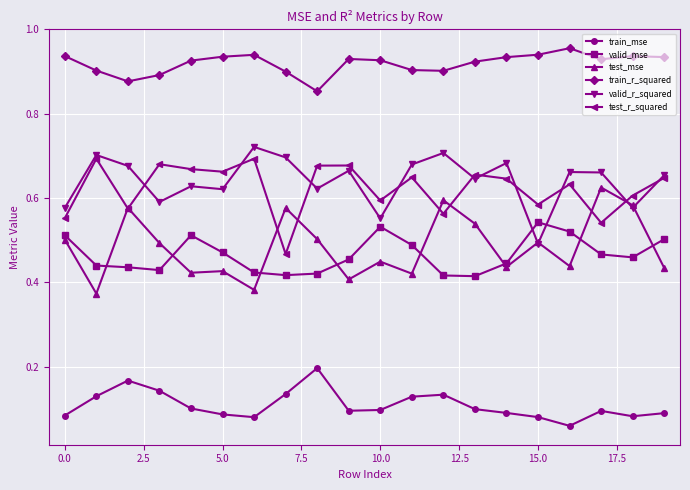

True or false: valid_r_squared and train_mse intersect in this chart.

False